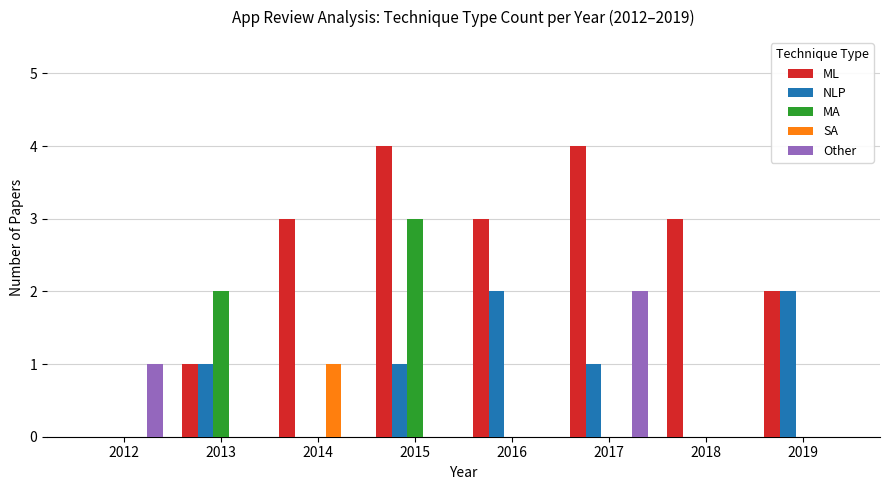

Reading left to right, extract all data points from this chart.

ML: 0	1	3	4	3	4	3	2
NLP: 0	1	0	1	2	1	0	2
MA: 0	2	0	3	0	0	0	0
SA: 0	0	1	0	0	0	0	0
Other: 1	0	0	0	0	2	0	0